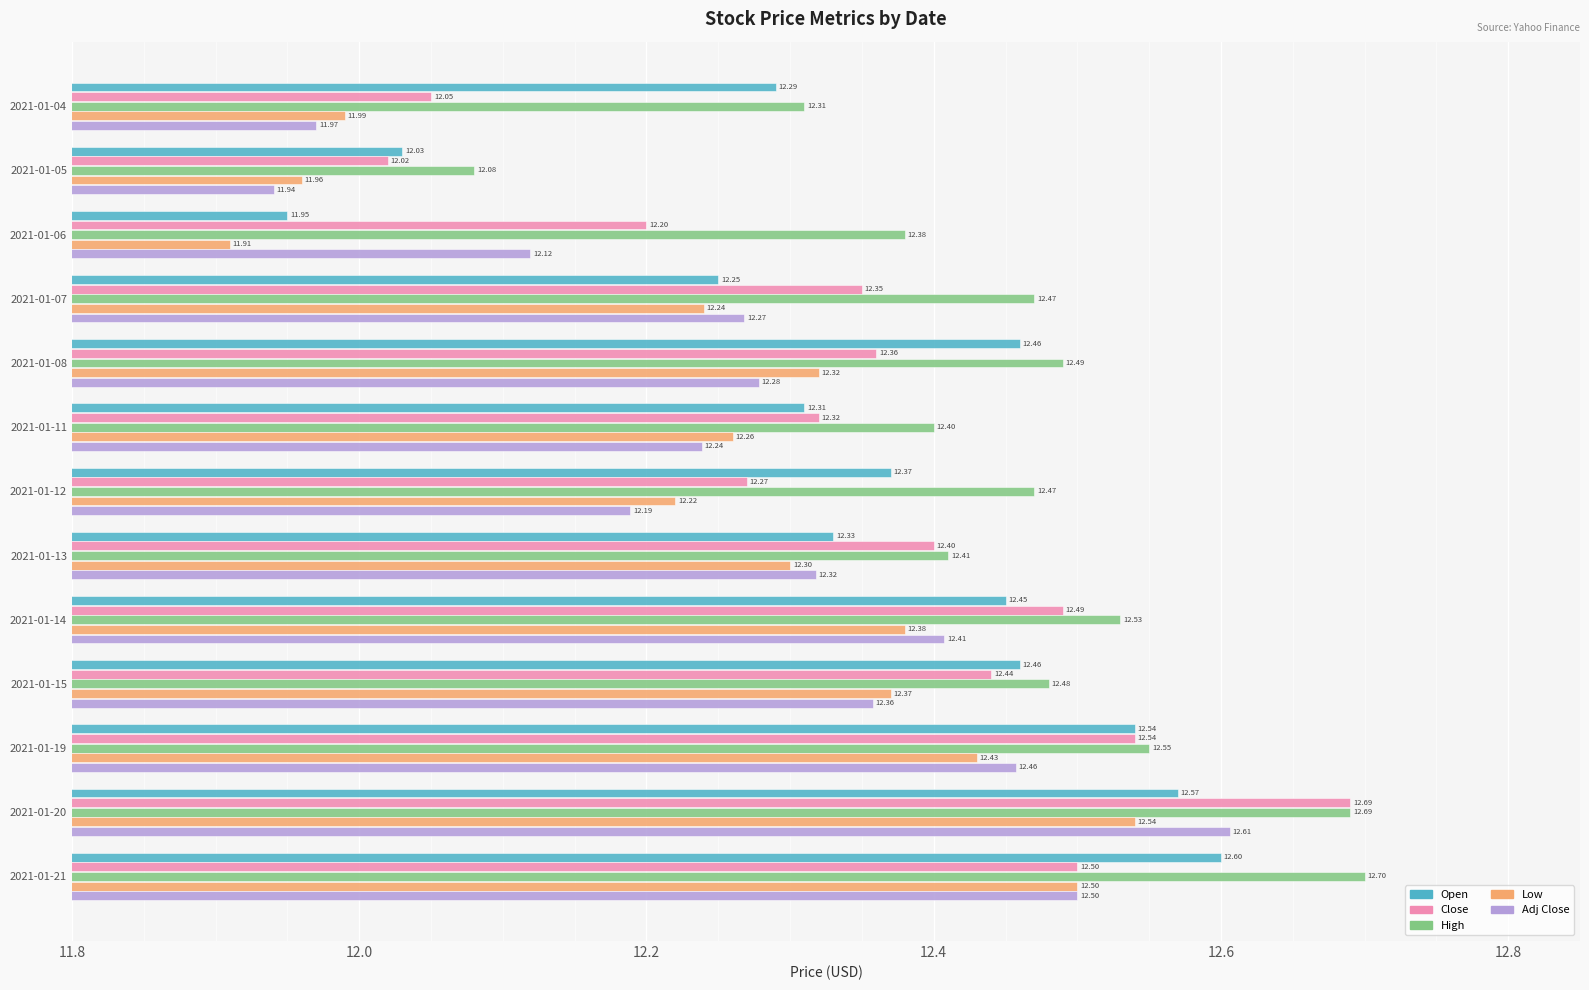

What is the difference between the second highest and minimum values in the Adj Close series?

0.6